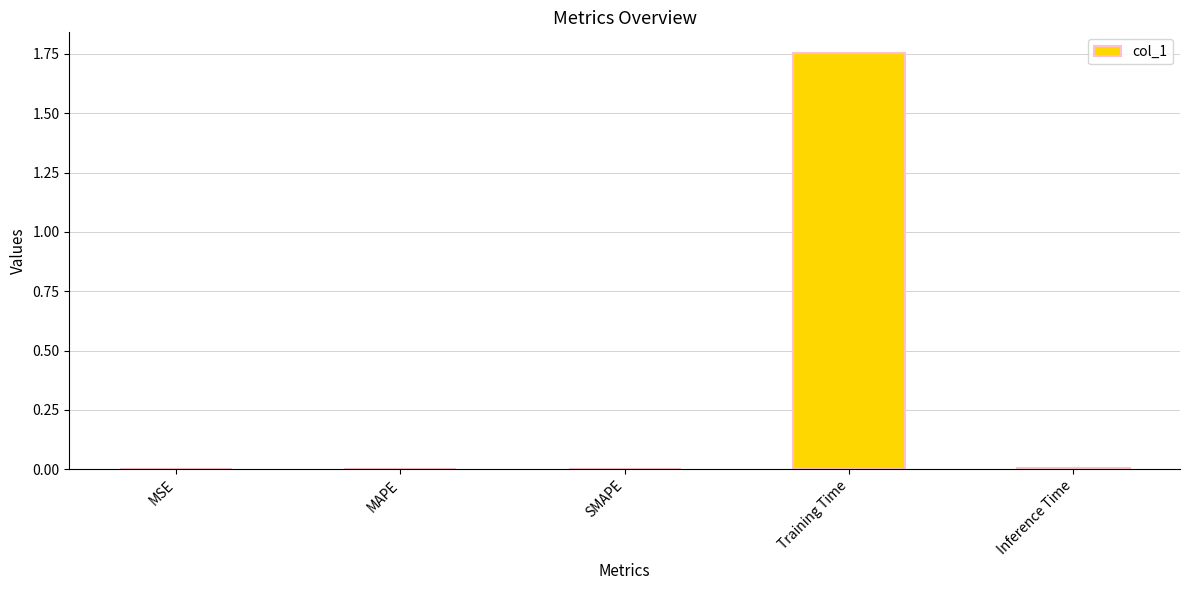

At which category does the chart reach its peak across all series?

Training Time